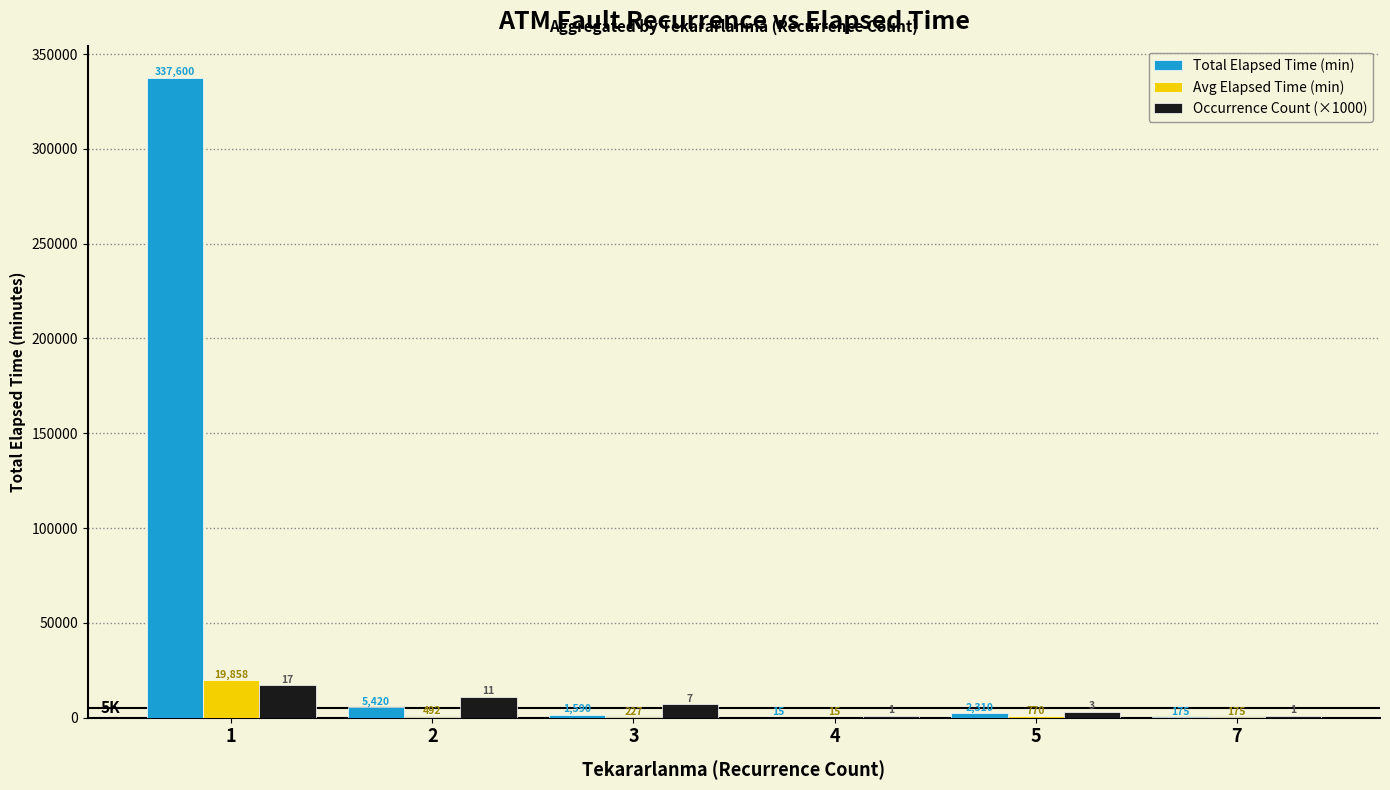

How many groups of bars are there?

6